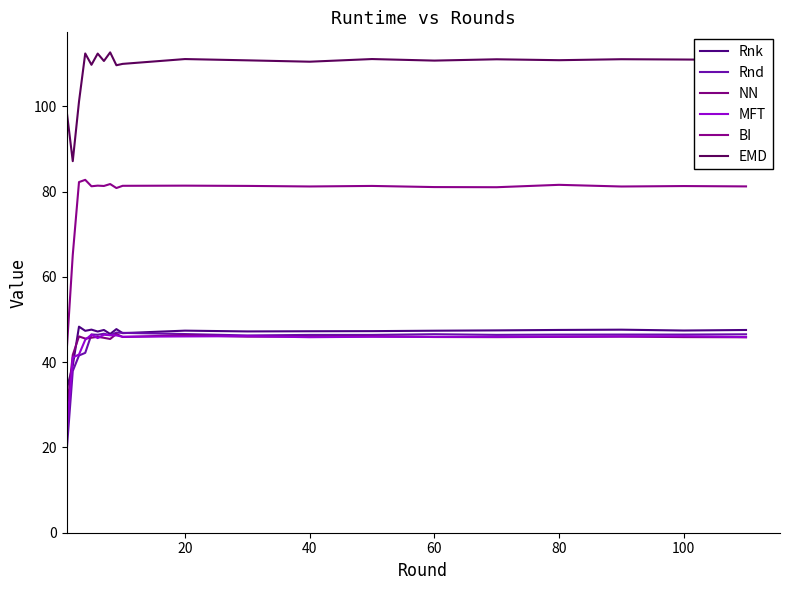

Reading right to left, transcribe all the data shown in this chart.

Rnk: 47.5	47.4	47.6	47.6	47.5	47.4	47.3	47.3	47.2	47.4	46.8	47.8	46.6	47.6	47.2	47.6	47.4	48.3	39.2	33.5
Rnd: 46.5	46.5	46.5	46.5	46.4	46.6	46.4	46.4	46.3	46.6	46.9	46.9	46.3	46.7	46.4	46.5	42.2	41.6	37.9	18.7
NN: 45.8	45.9	46.0	45.9	45.9	45.9	46.1	46.0	46.0	46.3	45.9	46.6	45.4	45.7	45.9	45.7	45.5	46.0	41.7	28.0
MFT: 45.9	46.1	46.0	46.0	45.9	45.9	46.0	45.9	46.1	46.0	46.0	46.3	46.3	46.4	45.6	46.4	45.2	41.8	41.1	22.7
BI: 81.2	81.3	81.2	81.6	81.0	81.1	81.3	81.2	81.3	81.4	81.4	80.8	81.8	81.3	81.4	81.3	82.8	82.2	65.2	42.0
EMD: 110.9	111.0	111.0	110.8	111.0	110.7	111.1	110.5	110.8	111.1	110.0	109.6	112.7	110.6	112.4	109.7	112.4	101.1	87.1	99.2